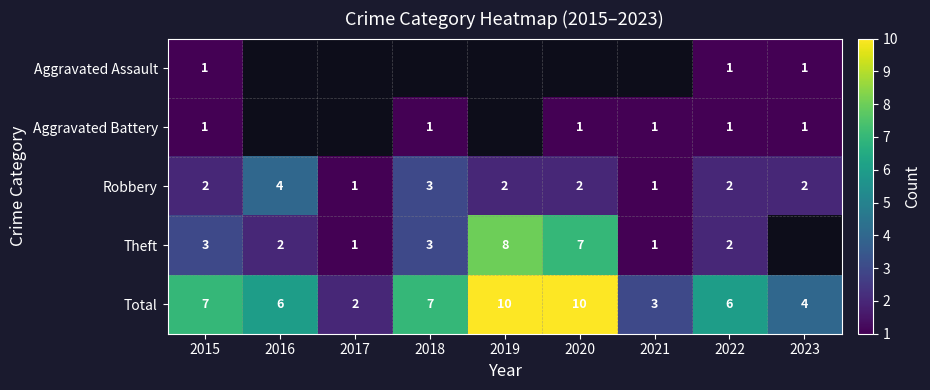

Is it true that Aggravated Battery equals 2 at 2018?

False